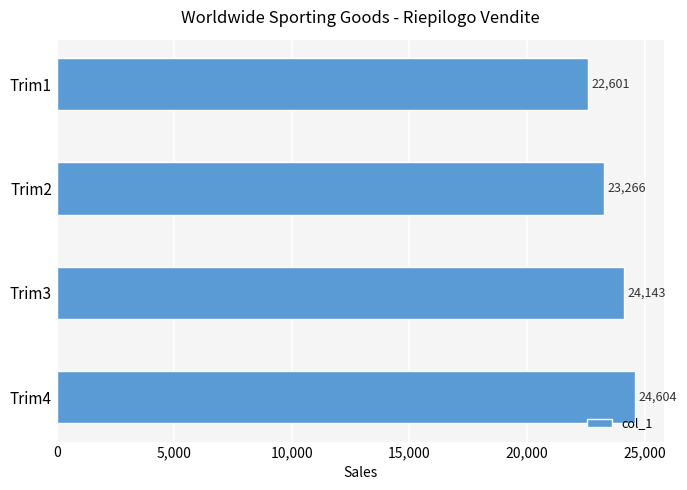

What is the average value?

23653.5